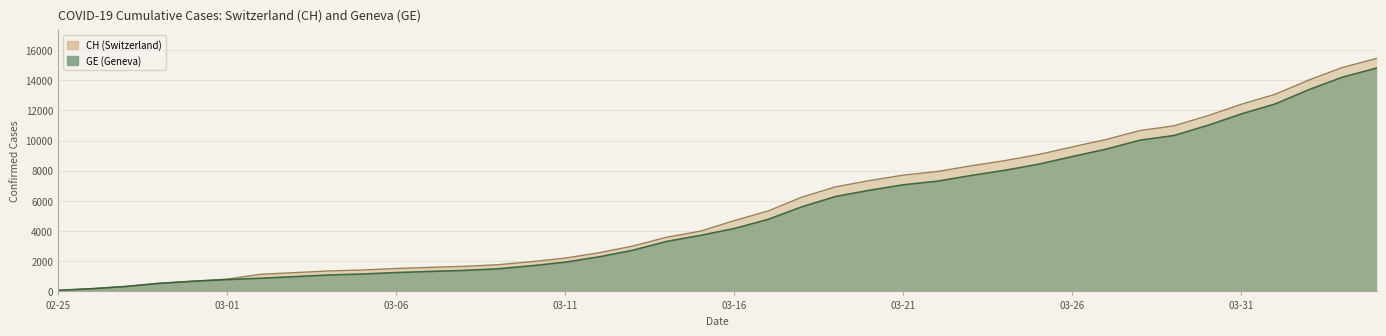

Rank the series by their average value, from highest to lowest.

CH, GE